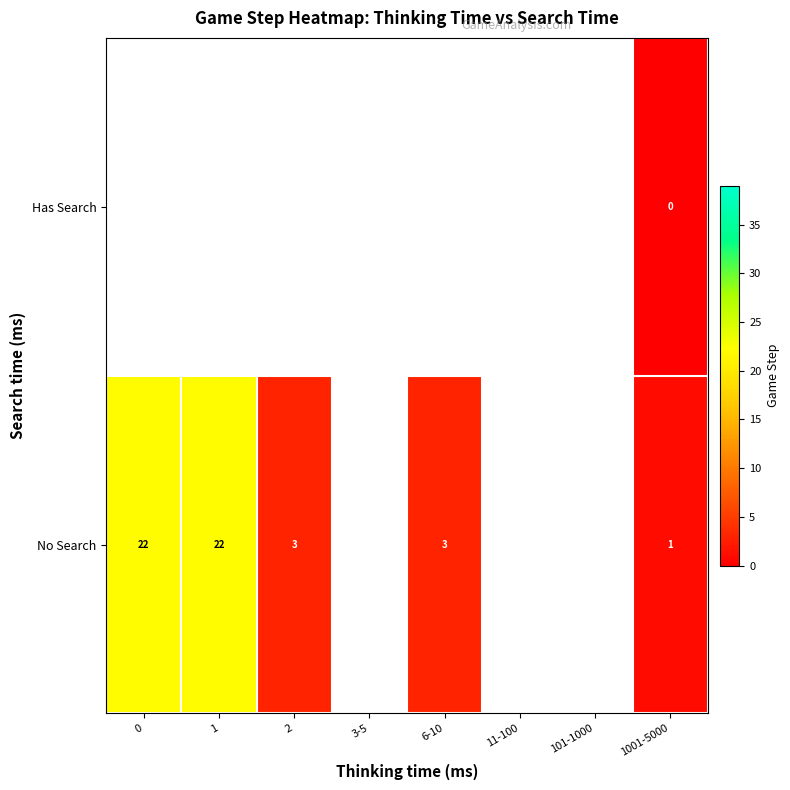

Count the number of data series in this chart.

2